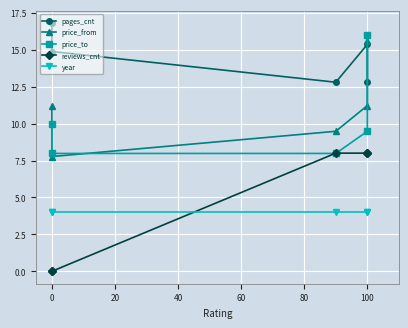

What is the spread (max minus min) of values at 20?

8.8